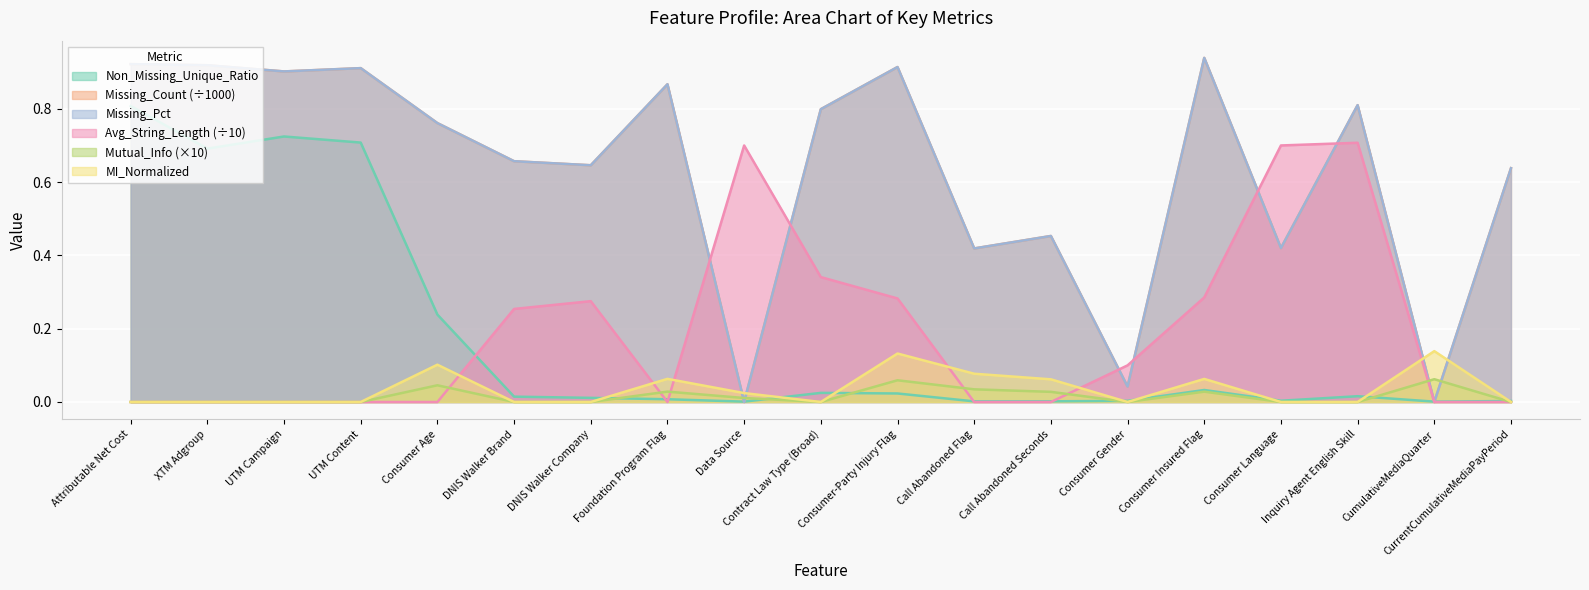

The Missing_Pct series shows 0.9 at Consumer-Party Injury Flag. True or false?

True